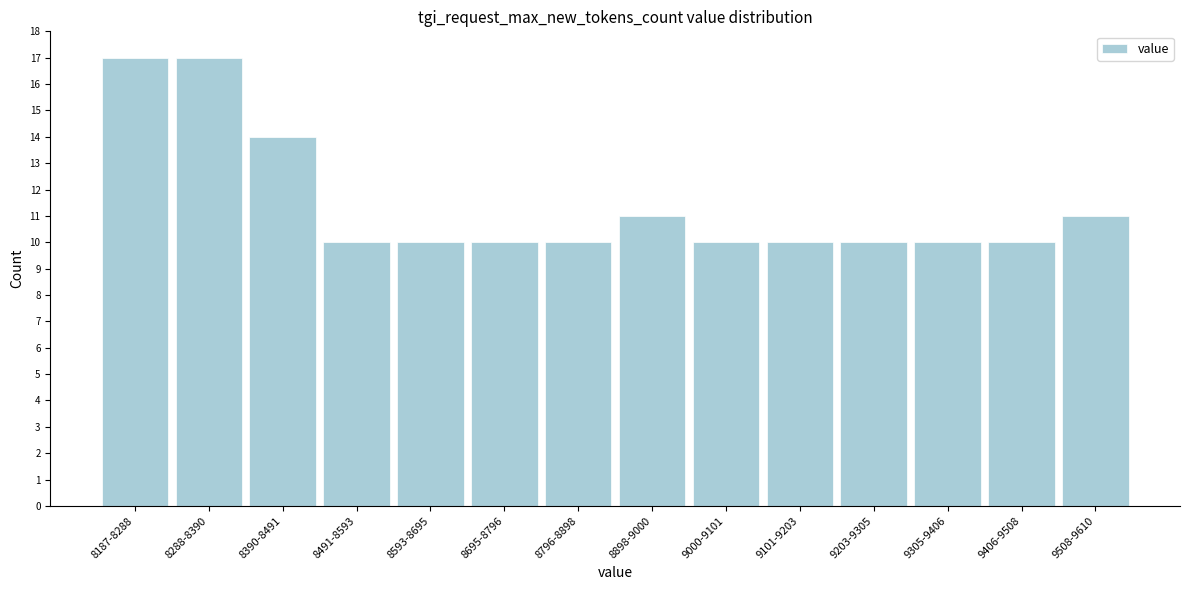

Reading left to right, transcribe all the data shown in this chart.

8187-8288=17	8288-8390=17	8390-8491=14	8491-8593=10	8593-8695=10	8695-8796=10	8796-8898=10	8898-9000=11	9000-9101=10	9101-9203=10	9203-9305=10	9305-9406=10	9406-9508=10	9508-9610=11